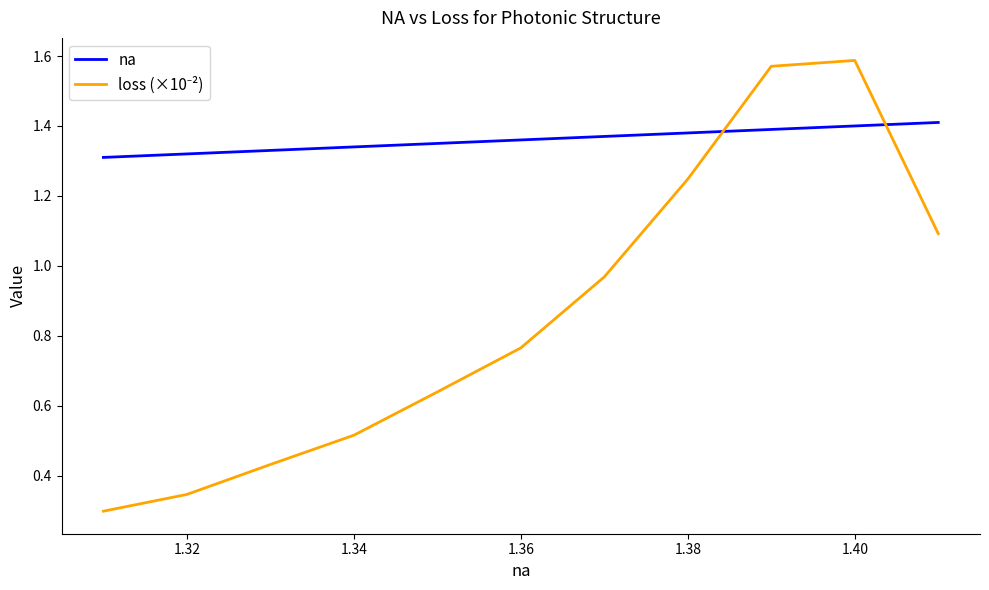

Which series has the largest total across all categories?

na